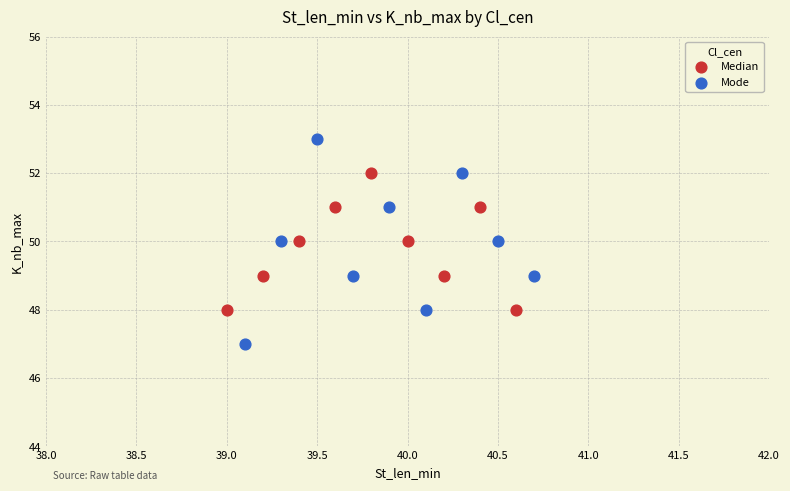

Which series contains the highest Y value?

Mode